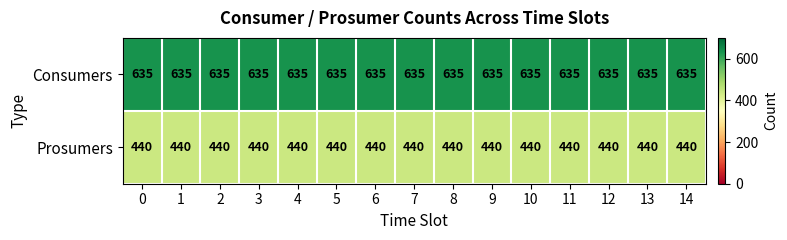

What is the difference between the highest and lowest values at 5?

195